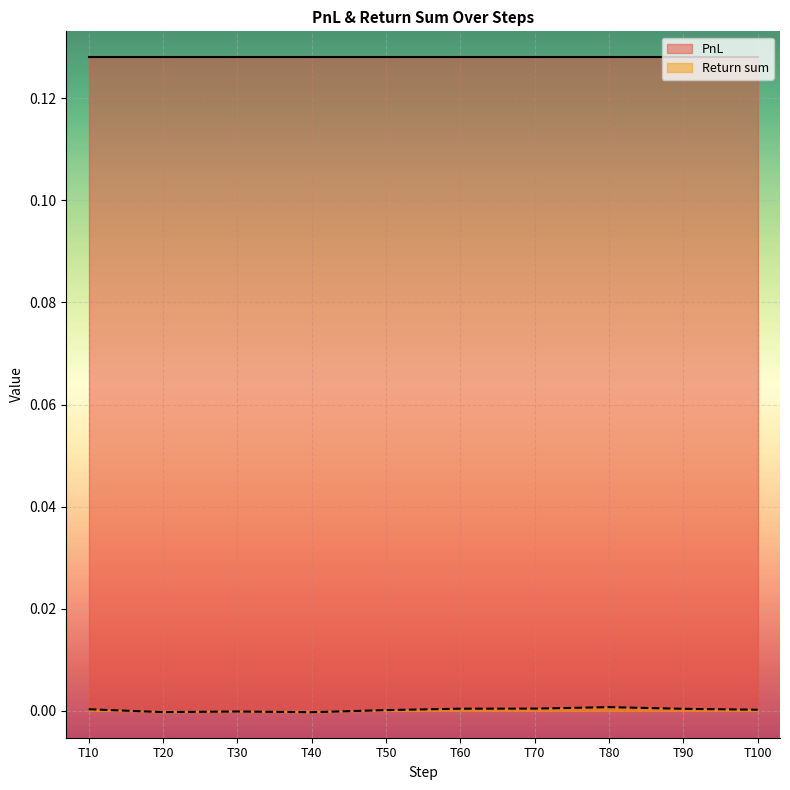

True or false: the data shows -0.0 at T40.

False